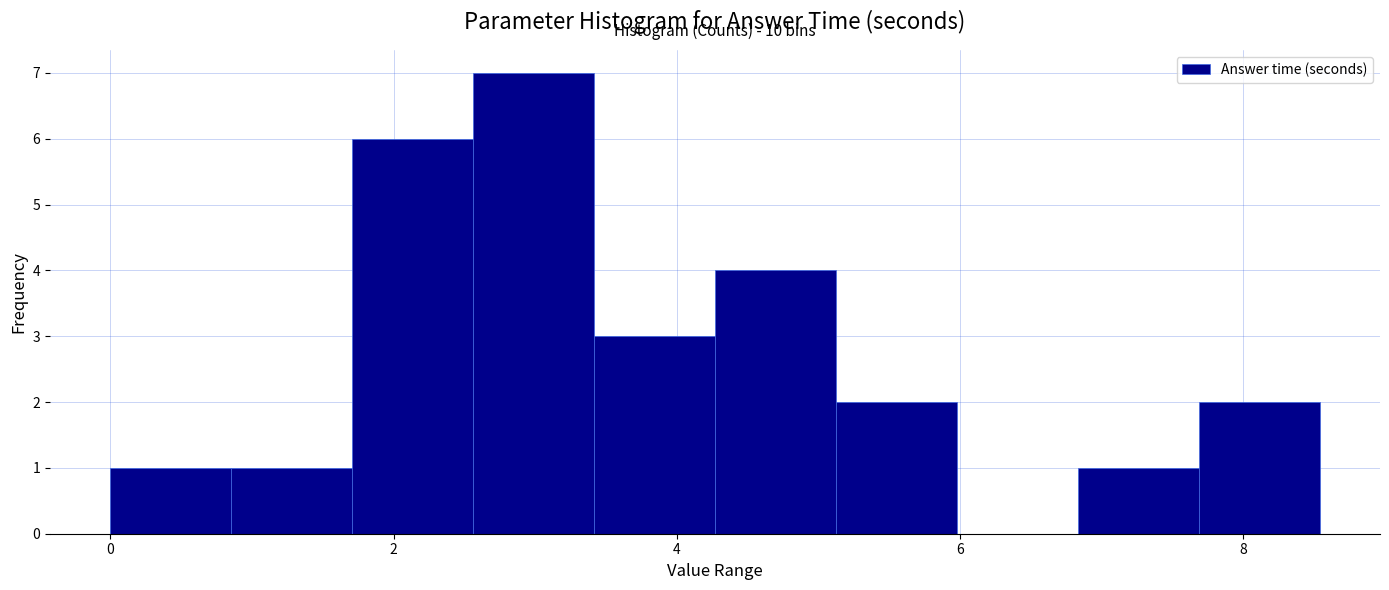

Which range on the x-axis has the tallest bar?

2.6 to 3.4